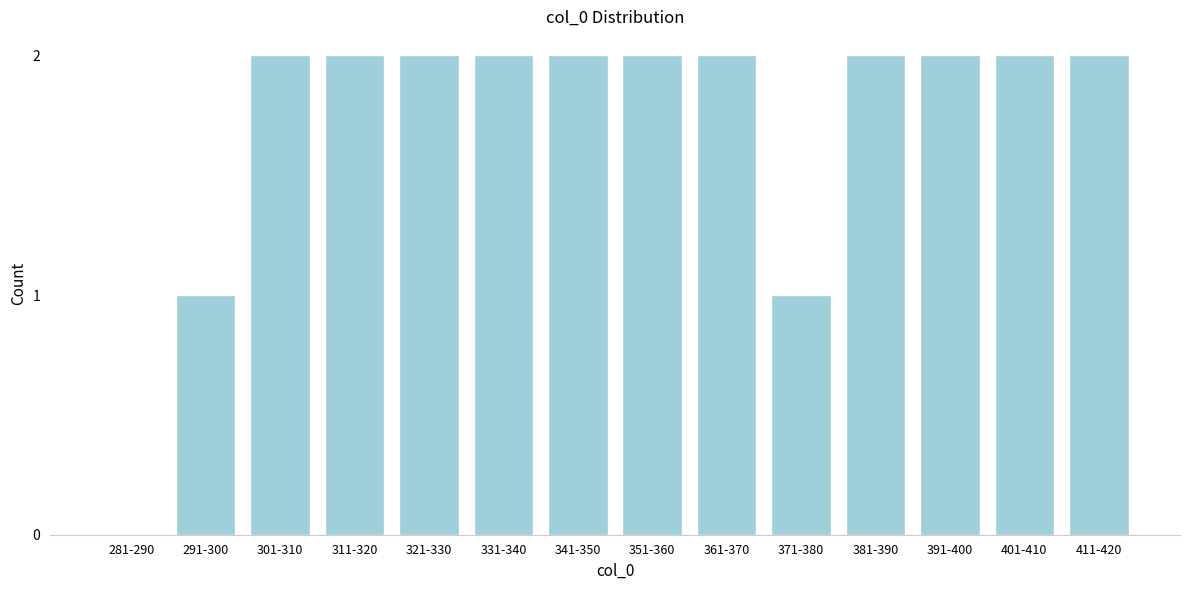

Reading left to right, extract all data points from this chart.

281-290=0	291-300=1	301-310=2	311-320=2	321-330=2	331-340=2	341-350=2	351-360=2	361-370=2	371-380=1	381-390=2	391-400=2	401-410=2	411-420=2